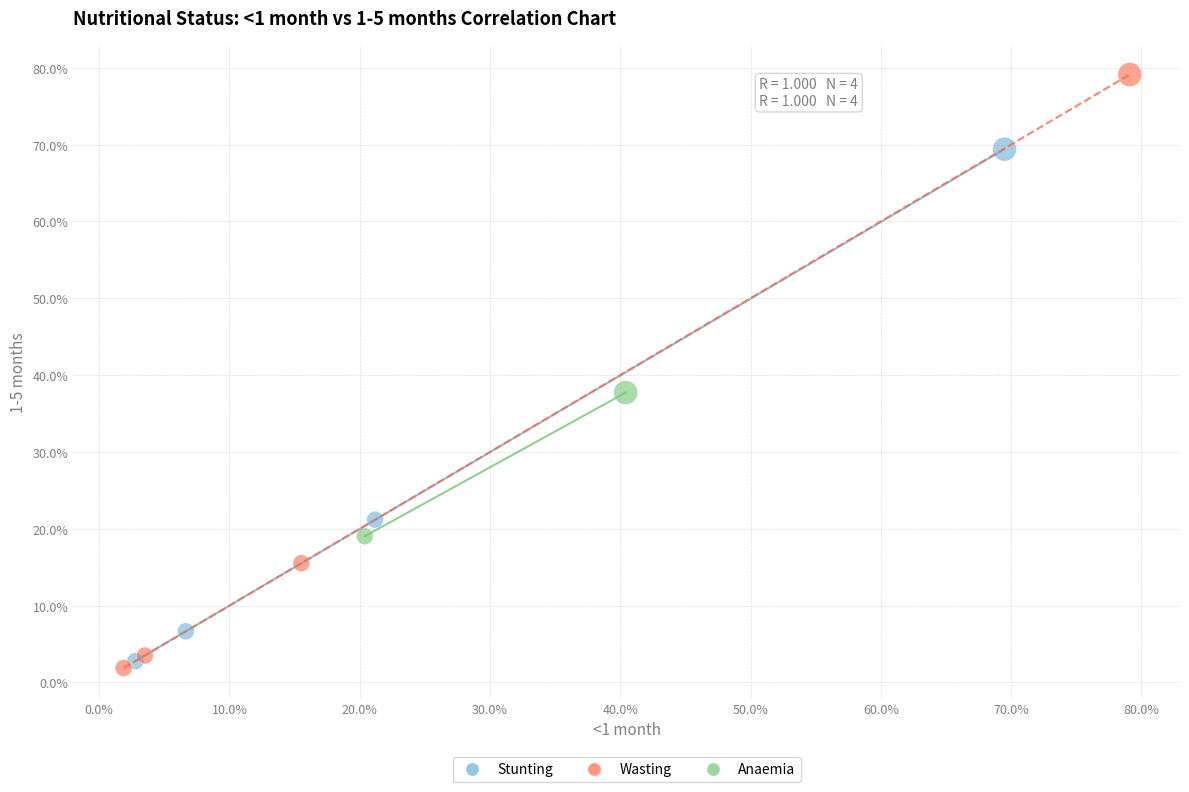

Which series reaches the maximum Y coordinate?

Wasting